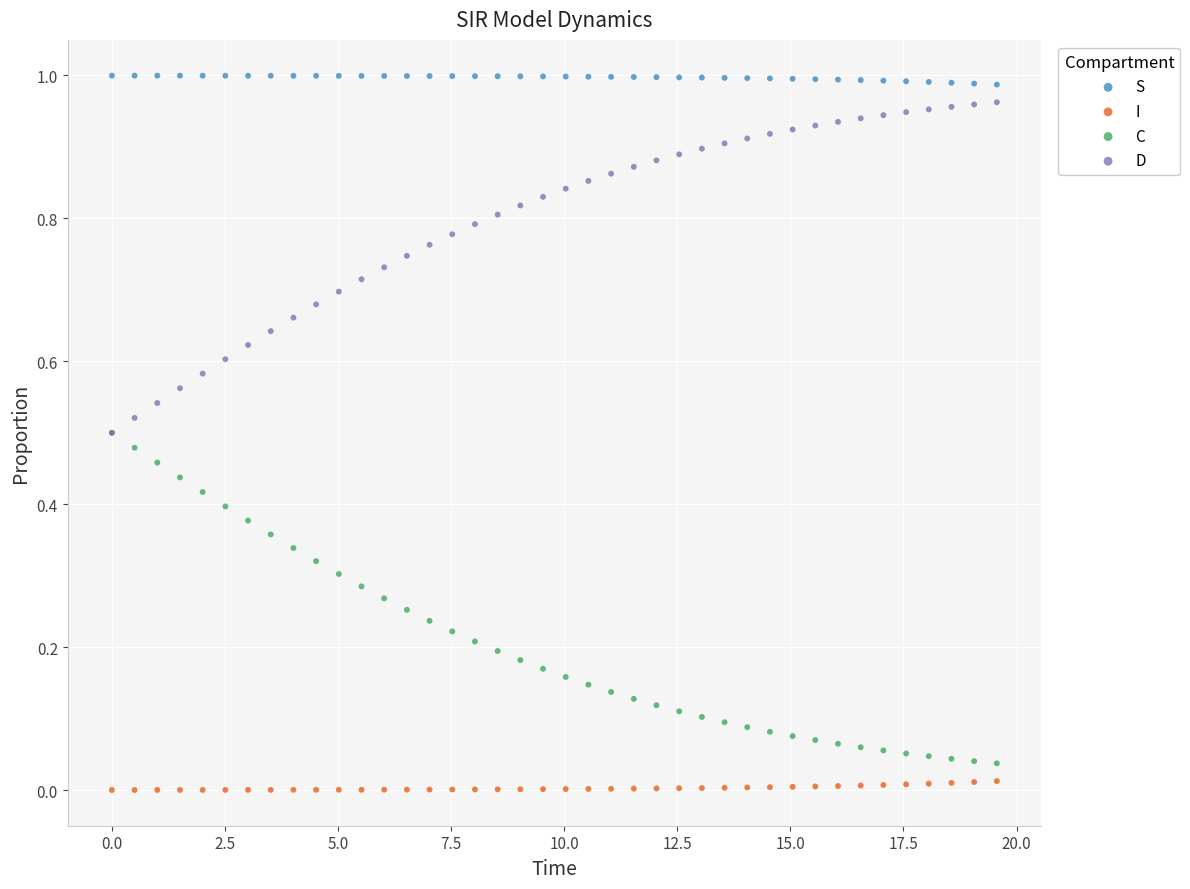

What are all the series names shown in the legend?

S, I, C, D